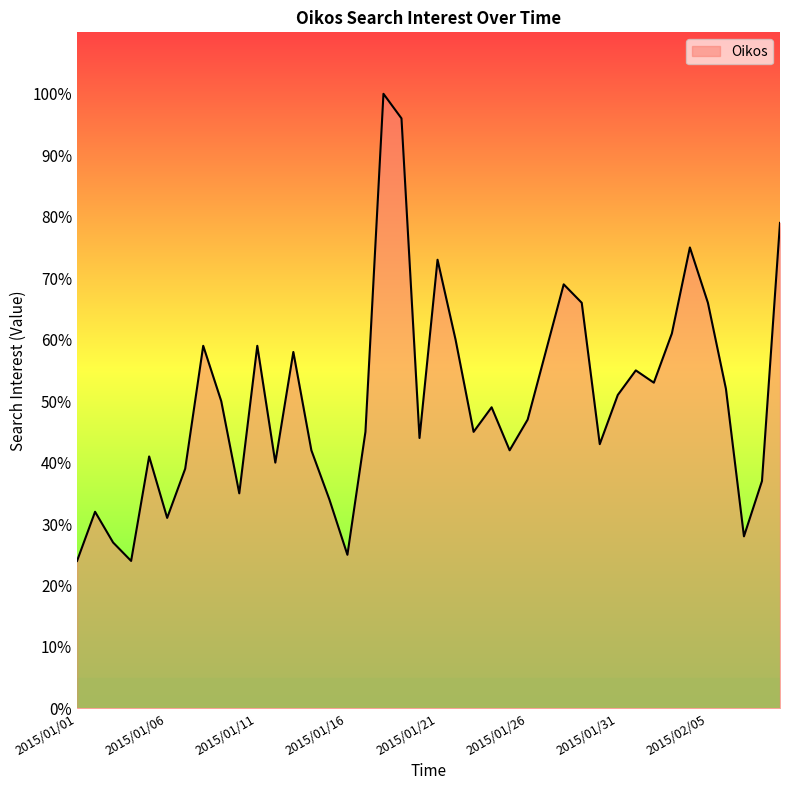

What is the maximum value shown in the chart?

100